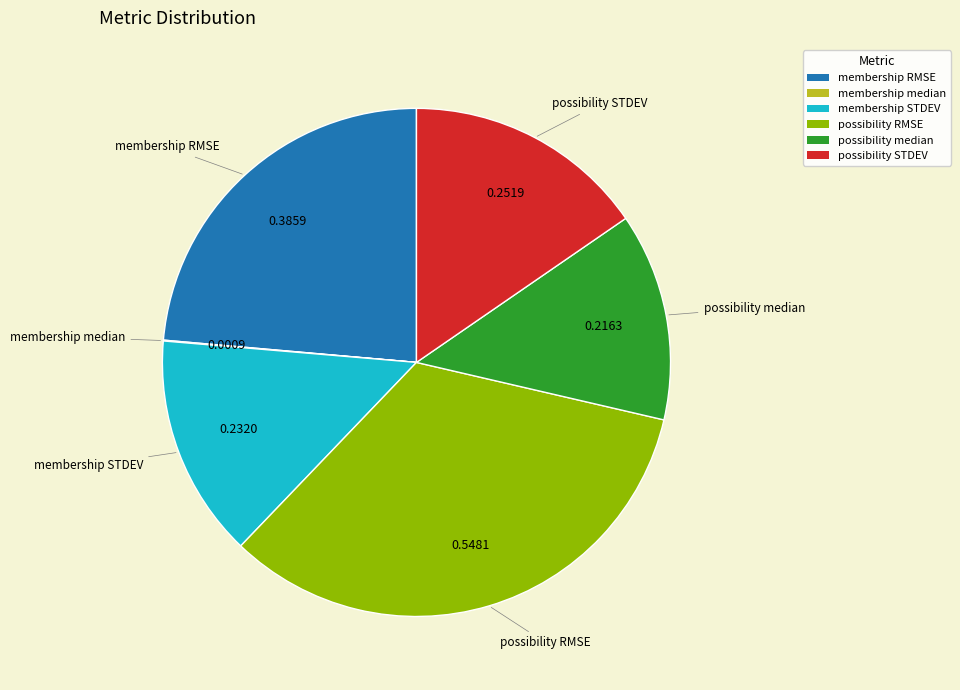

Which has a higher value, membership STDEV or possibility STDEV?

possibility STDEV